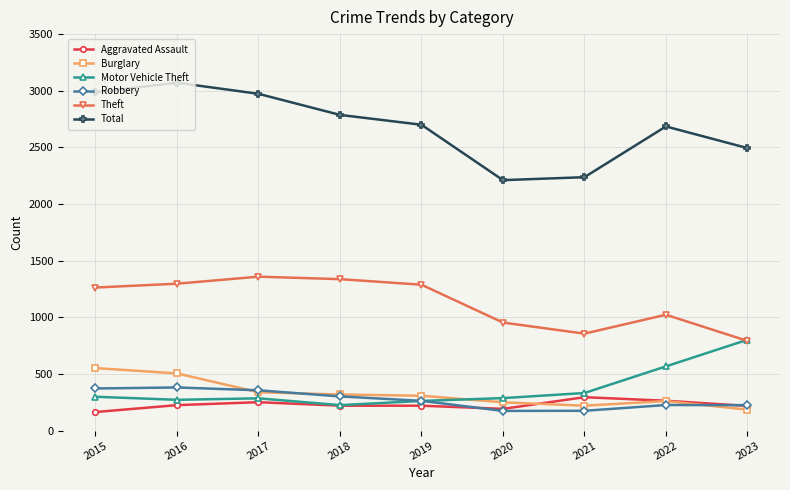

Count the number of data series in this chart.

6